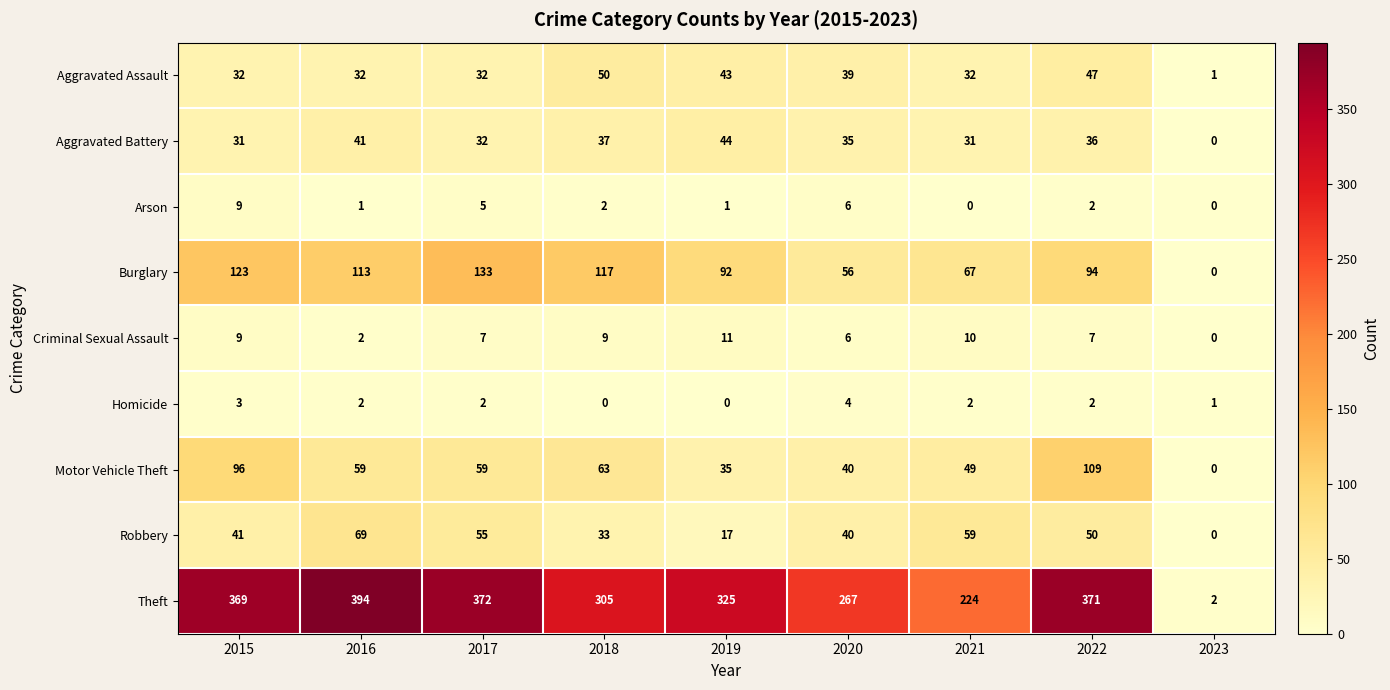

How many categories are shown in the chart?

9